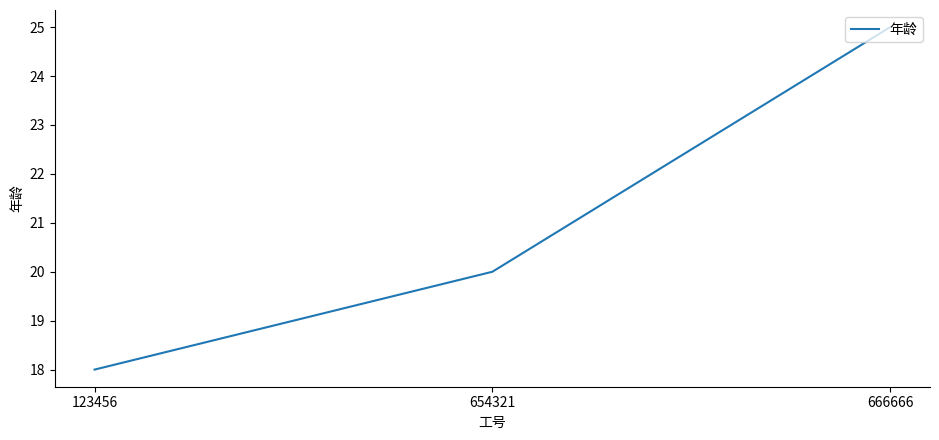

Does the chart display data point markers on the line(s)?

No